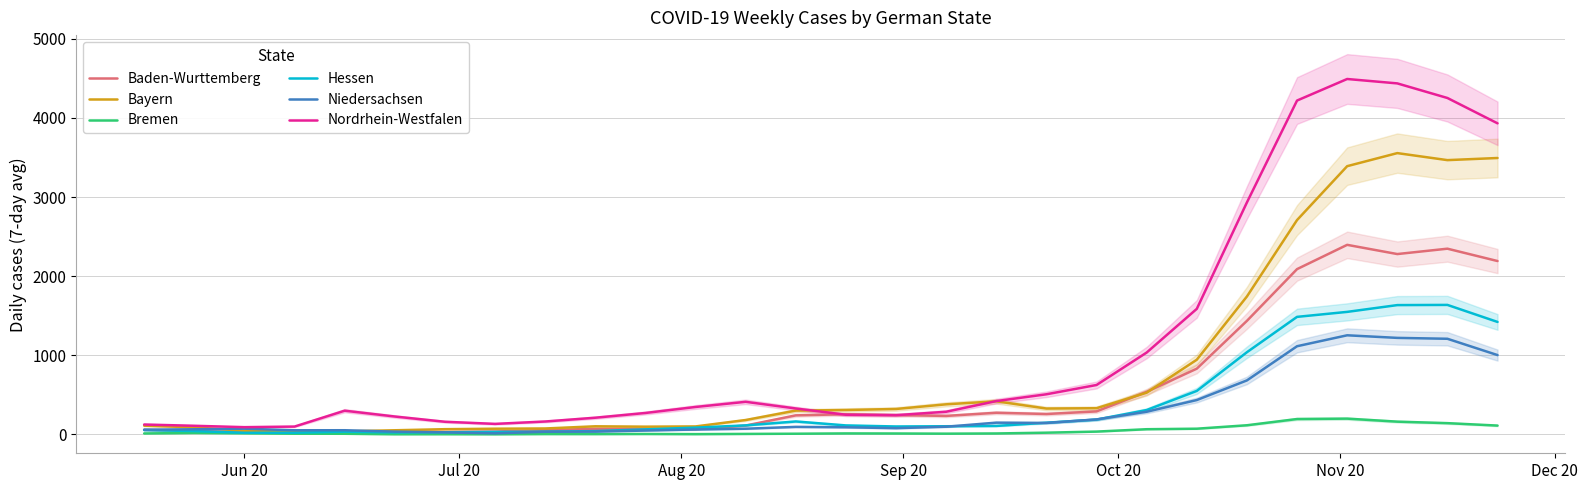

Which series has the largest total across all categories?

Nordrhein-Westfalen